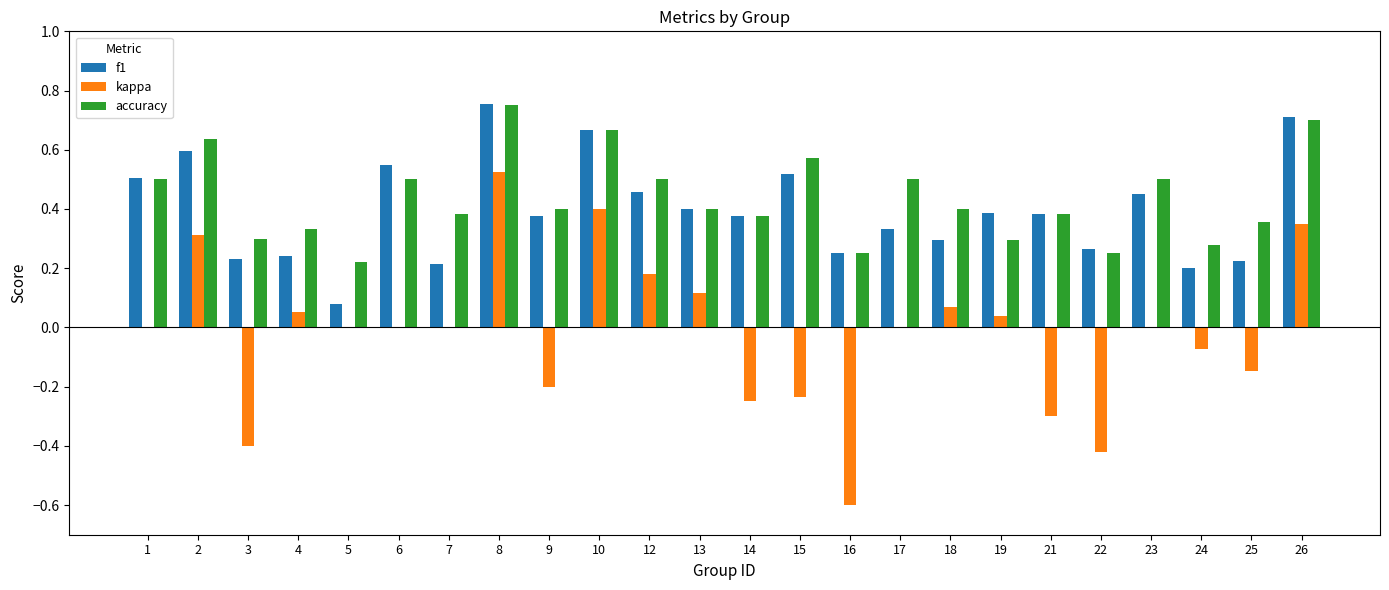

What is the sum of all f1 values?

9.5